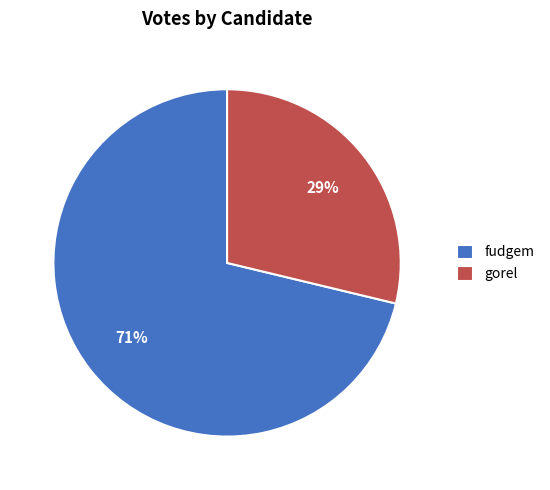

To the nearest percent, what is the difference between the gorel and fudgem slice percentages?

42%